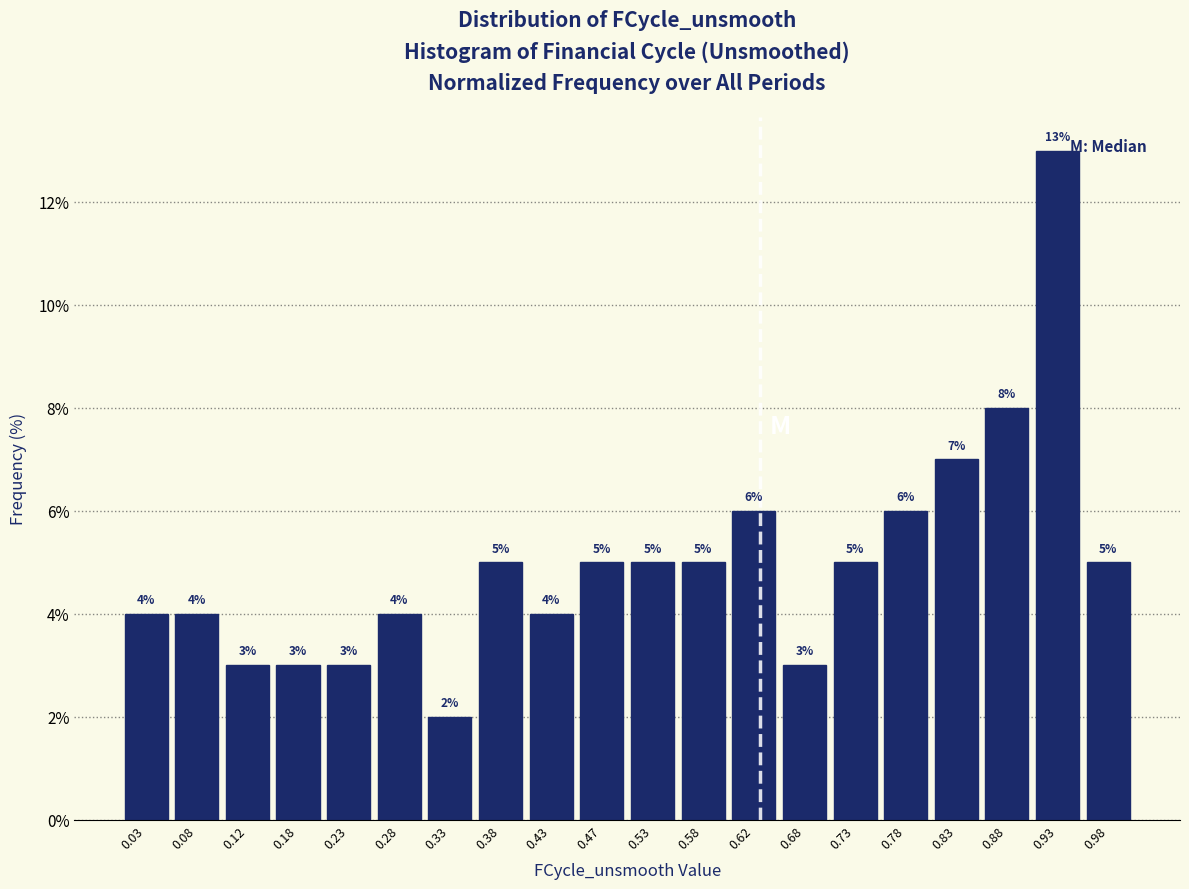

Reading left to right, list every bar in this chart as the range it spans on the x-axis followed by its height.

0.00 to 0.05: 4
0.05 to 0.10: 4
0.10 to 0.15: 3
0.15 to 0.20: 3
0.20 to 0.25: 3
0.25 to 0.30: 4
0.30 to 0.35: 2
0.35 to 0.40: 5
0.40 to 0.45: 4
0.45 to 0.50: 5
0.50 to 0.55: 5
0.55 to 0.60: 5
0.60 to 0.65: 6
0.65 to 0.70: 3
0.70 to 0.75: 5
0.75 to 0.80: 6
0.80 to 0.85: 7
0.85 to 0.90: 8
0.90 to 0.95: 13
0.95 to 1.00: 5